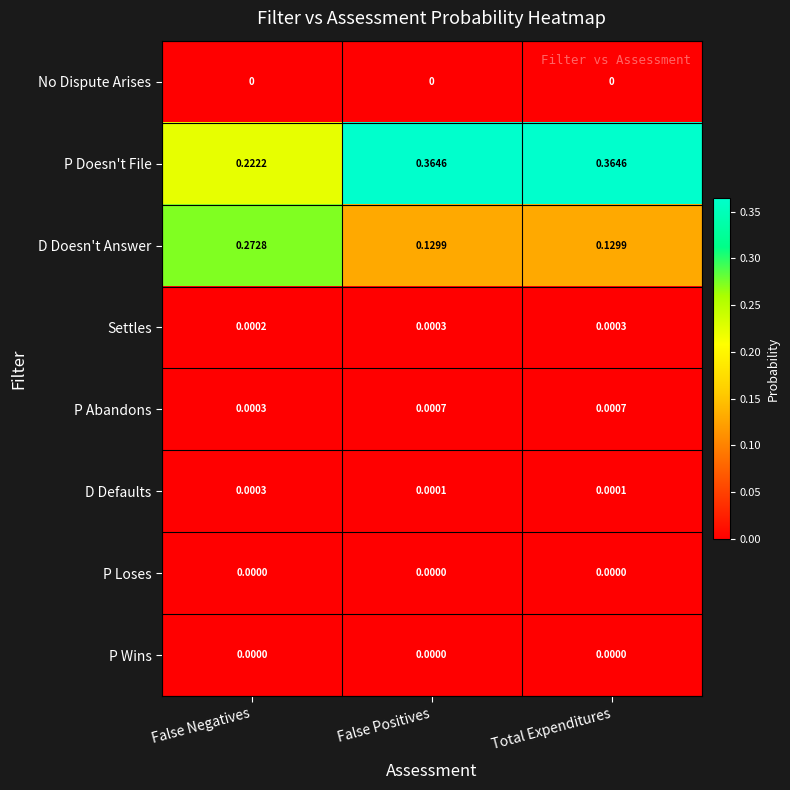

Between False Negatives and Total Expenditures, which series saw the biggest shift?

D Doesn't Answer